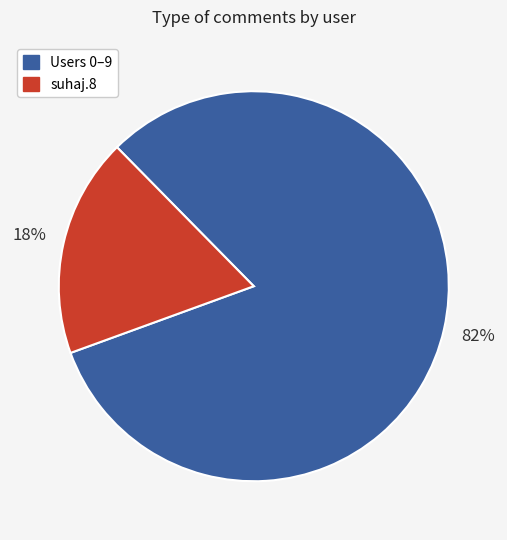

Does any single category account for the majority?

Yes